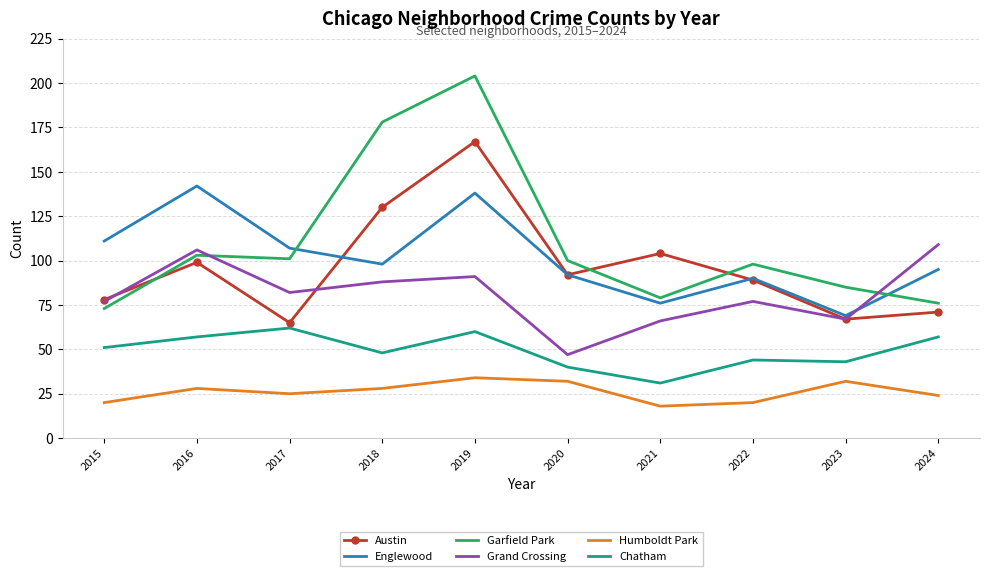

What value does the Englewood series have at 2021, to the nearest 5?

75